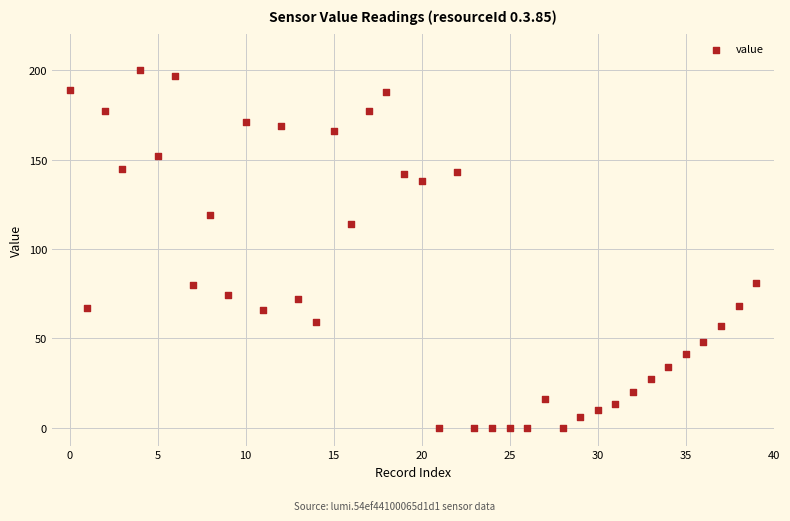

What is the range of Y values (max minus min)?

200